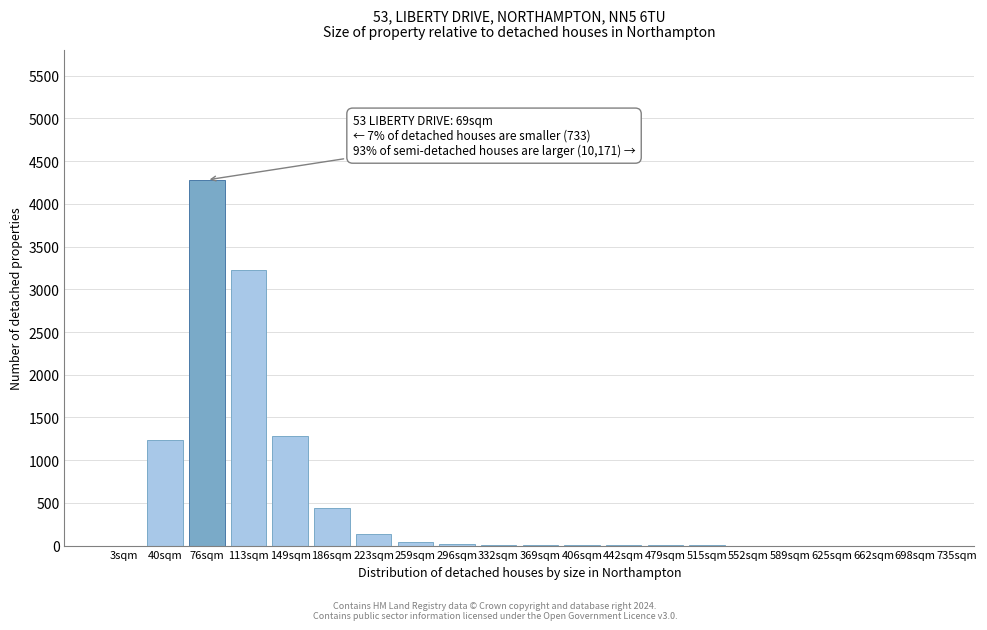

What is the sum of all values?

10682